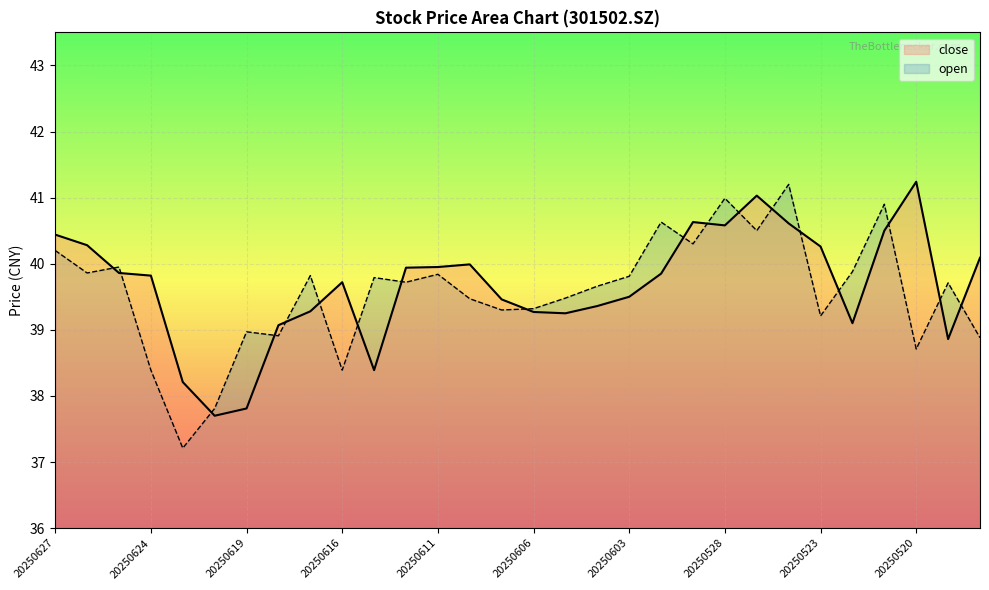

After their last crossing, which series has the higher values: open or close?

close